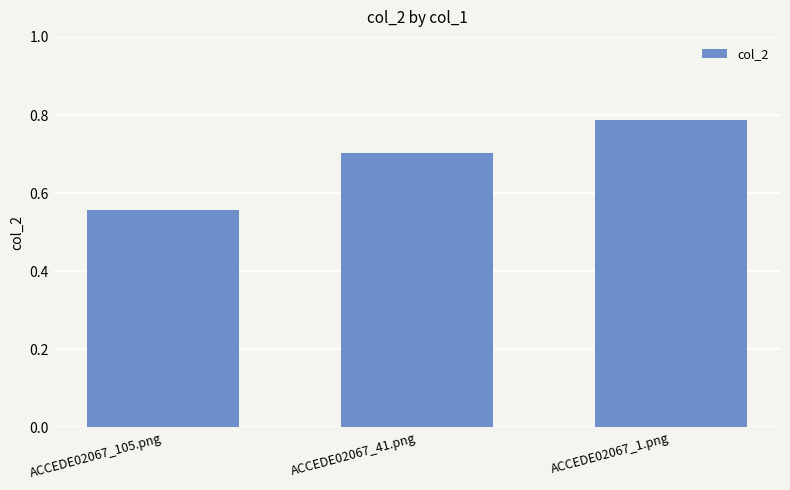

How many bars are there in total?

3